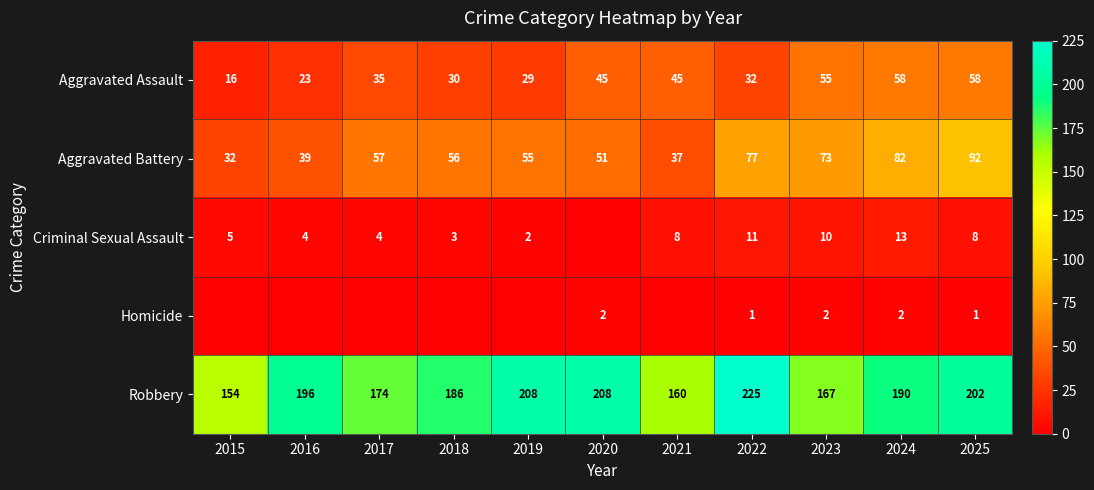

Is the value of Homicide at 2022 greater than the value of Aggravated Assault at 2023?

No